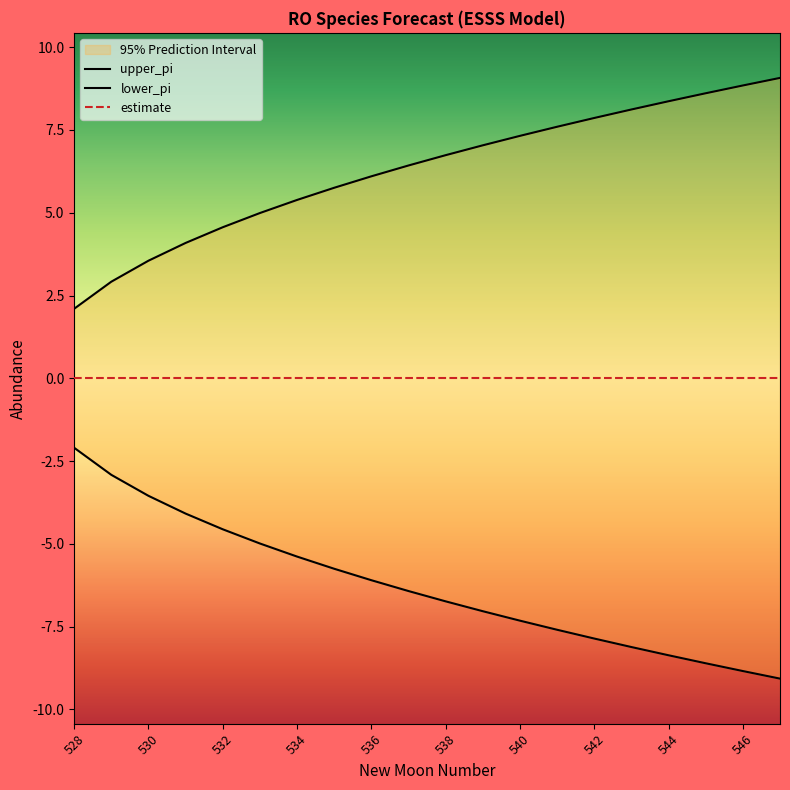

Reading left to right, transcribe all the data shown in this chart.

upper_pi: 528=2.1	529=2.9	530=3.6	531=4.1	532=4.6	533=5.0	534=5.4	535=5.8	536=6.1	537=6.4	538=6.7	539=7.0	540=7.3	541=7.6	542=7.9	543=8.1	544=8.4	545=8.6	546=8.8	547=9.1
lower_pi: 528=-2.1	529=-2.9	530=-3.6	531=-4.1	532=-4.6	533=-5.0	534=-5.4	535=-5.8	536=-6.1	537=-6.4	538=-6.7	539=-7.0	540=-7.3	541=-7.6	542=-7.9	543=-8.1	544=-8.4	545=-8.6	546=-8.8	547=-9.1